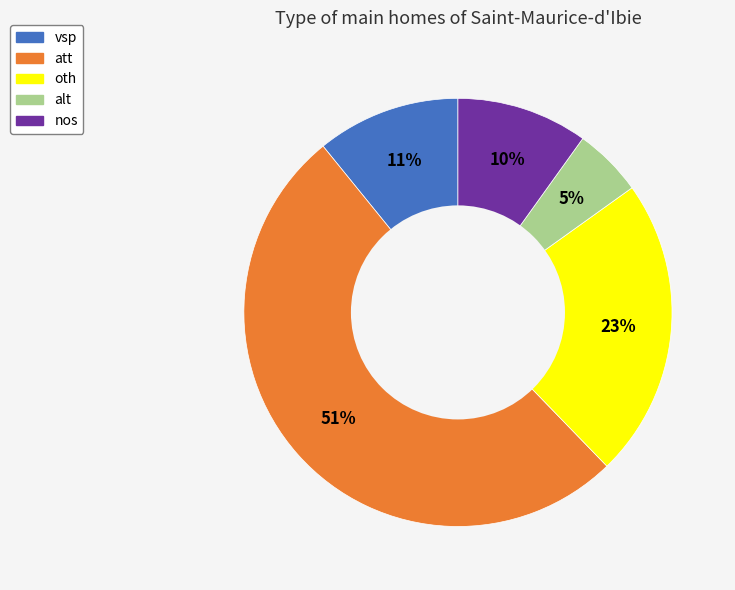

What is the ratio of the value at nos to the value at oth?

0.4